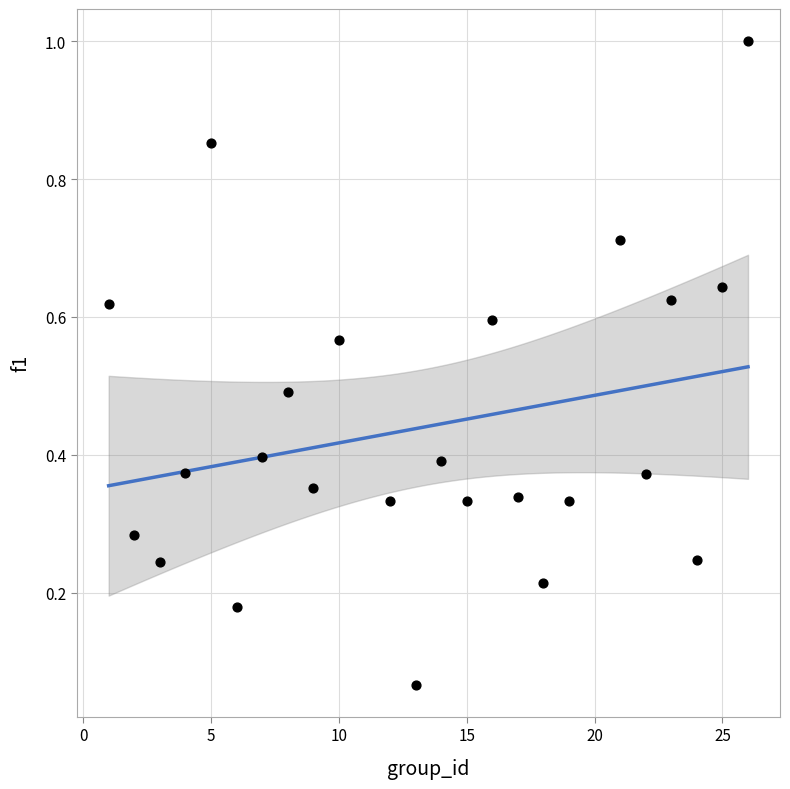

What is the range of X values (max minus min)?

25.0